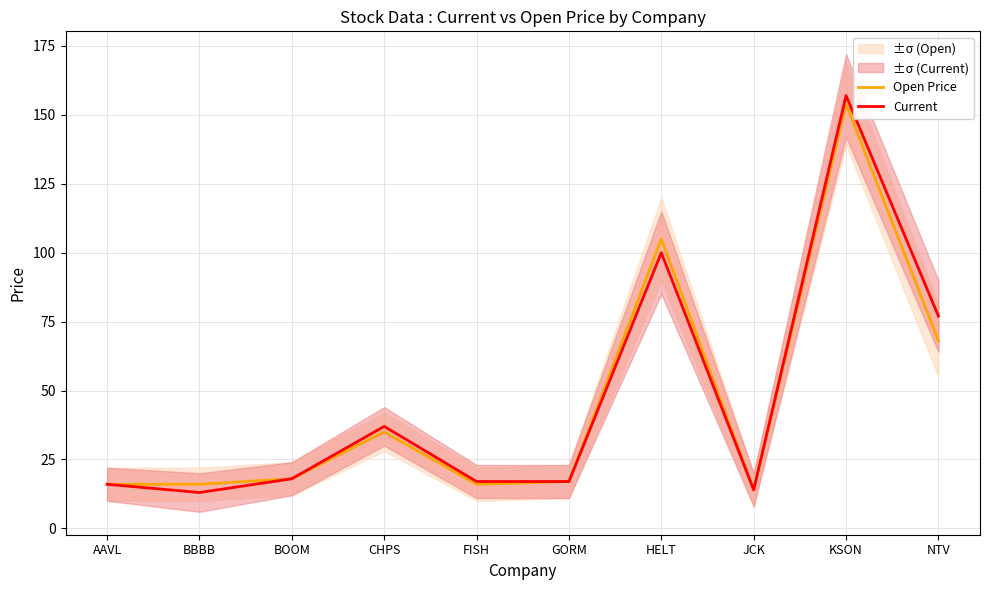

What are all the series names shown in the legend?

Open Price, Current